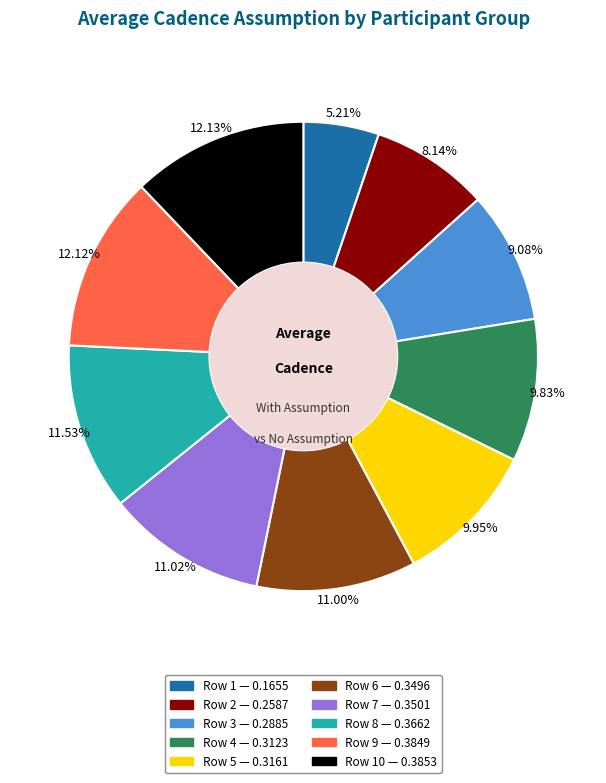

Is there a majority slice in this chart?

No